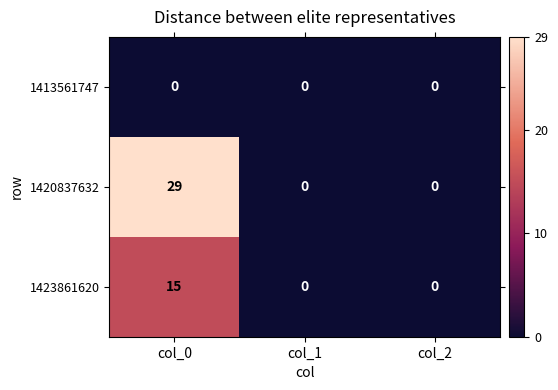

Which label corresponds to the largest value in the chart?

col_0